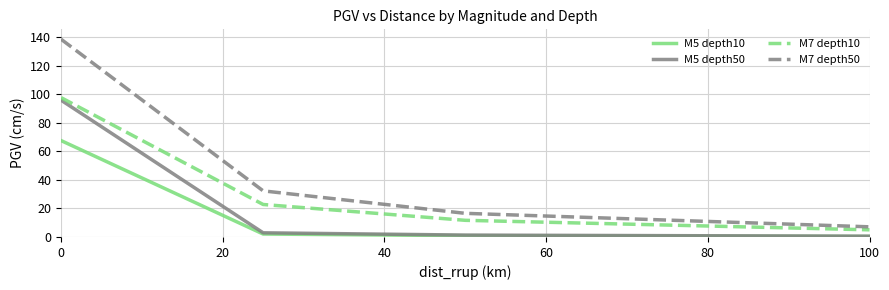

What is the maximum value shown in the chart?

138.7